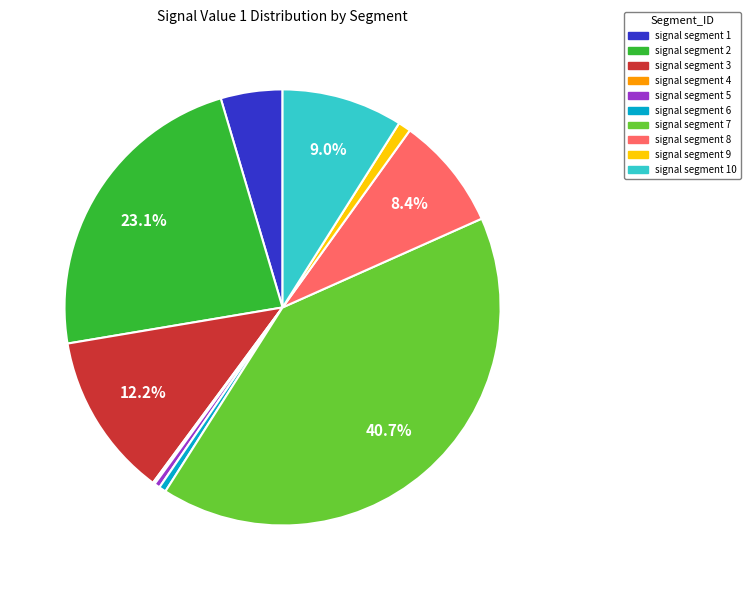

Is signal segment 8 the majority of the pie?

No